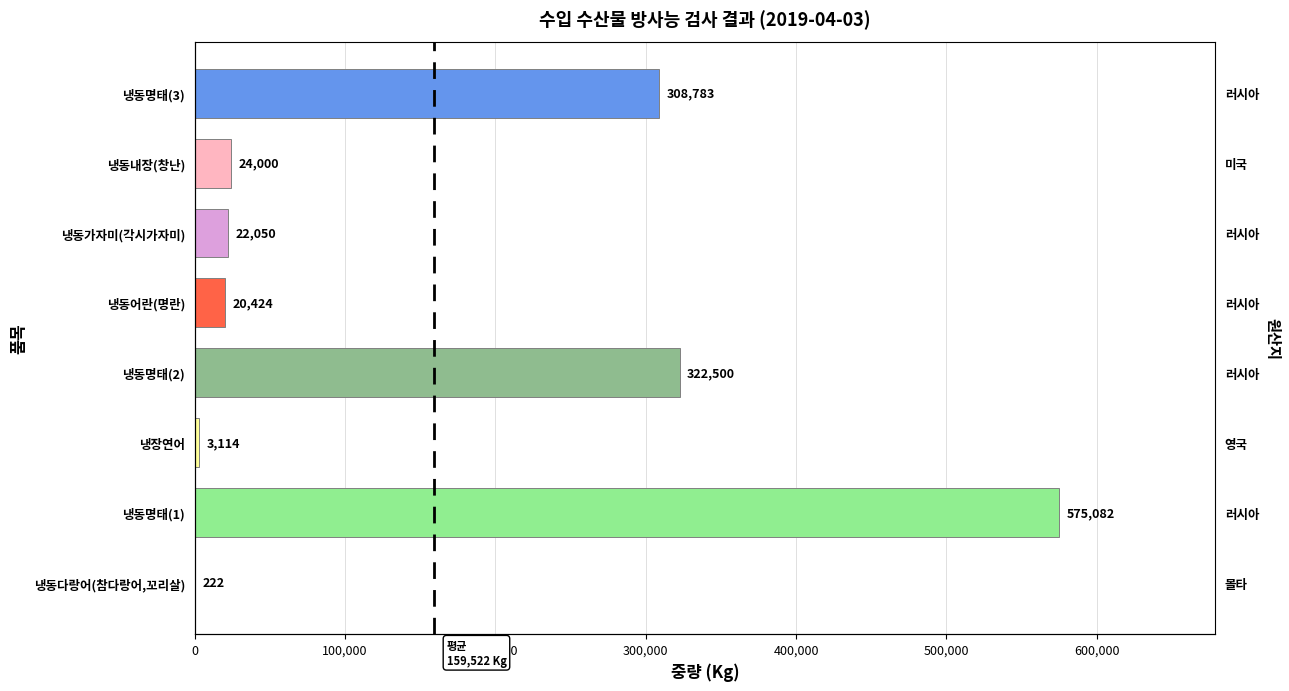

Reading right to left, transcribe all the data shown in this chart.

308783	24000	22050	20424	322500	3114	575082	222